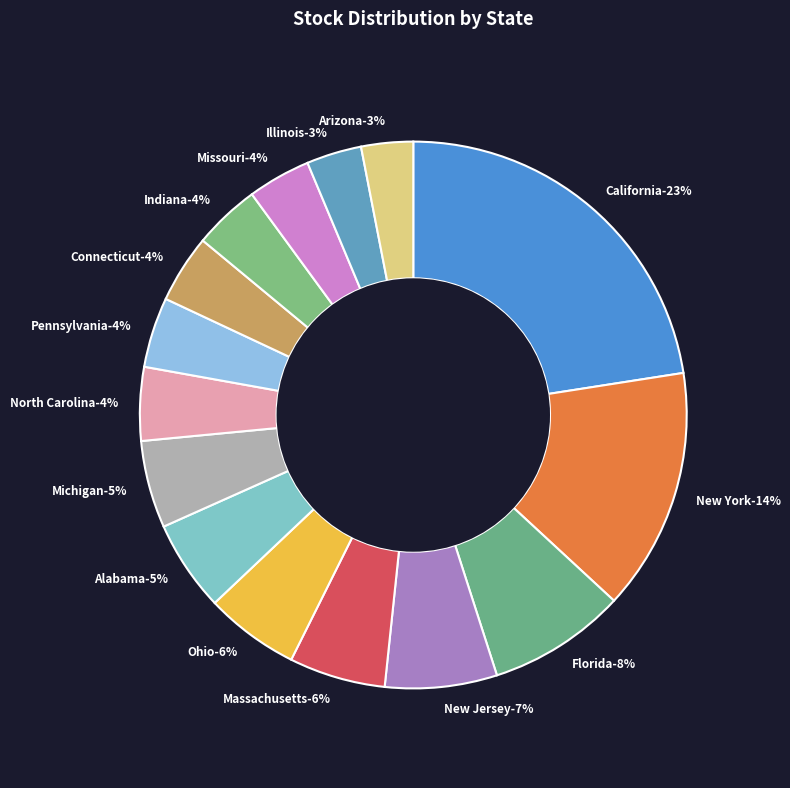

Is there a majority slice in this chart?

No